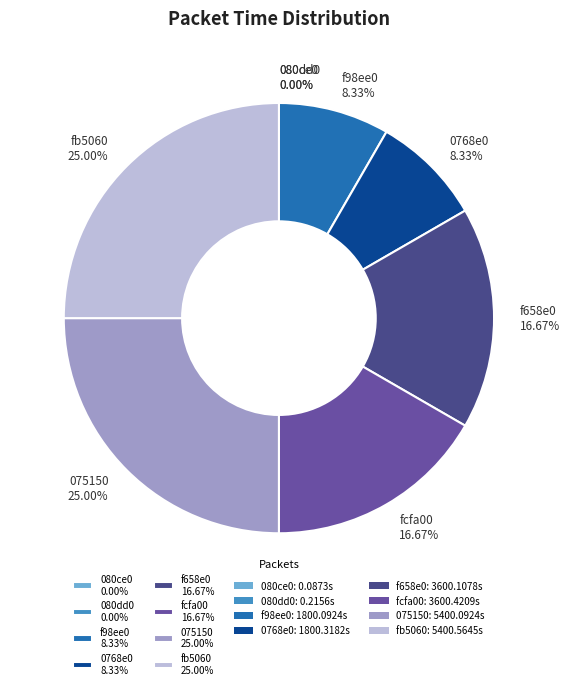

Do fb5060 25.00% and f658e0 16.67% together represent more than half of the pie?

No